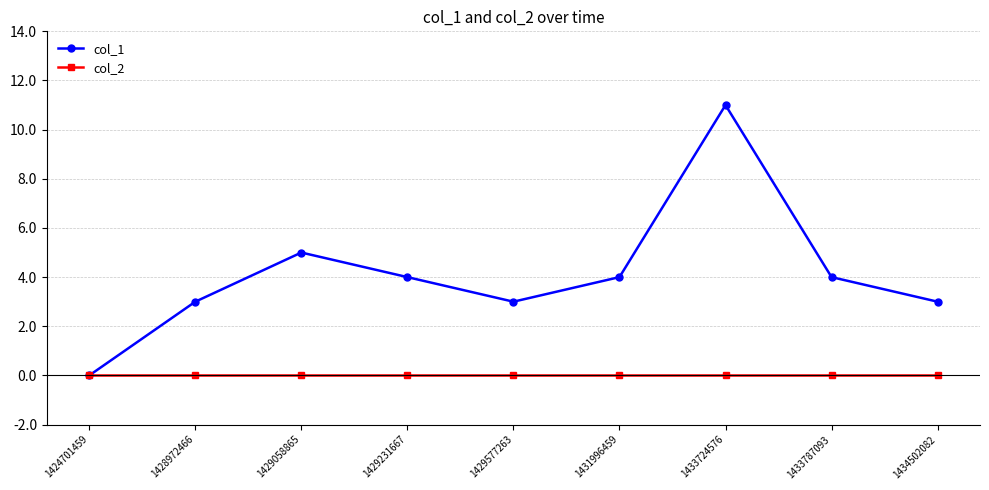

Is this an area chart (filled region under the line)?

No